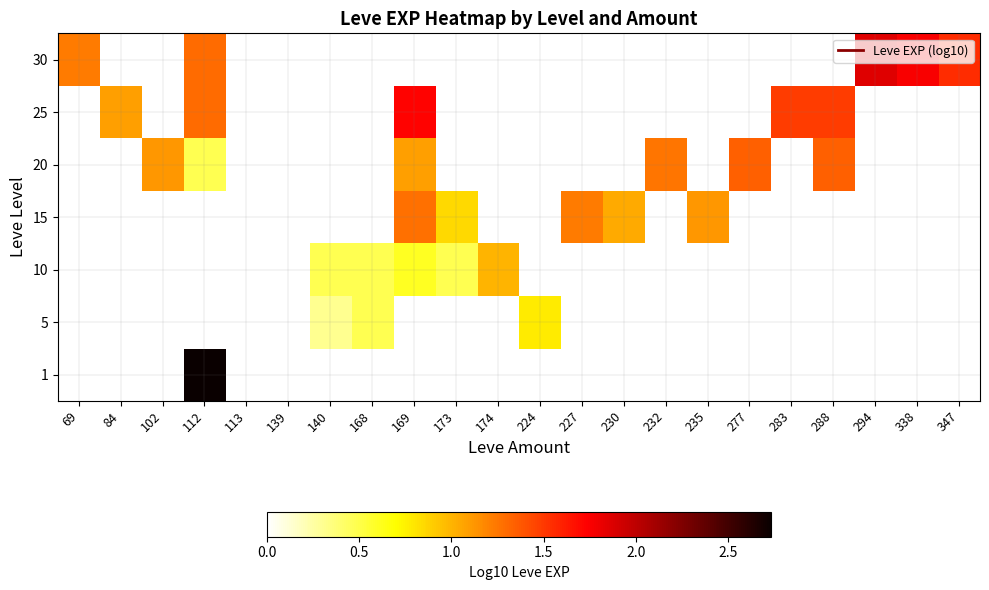

Which label corresponds to the largest value in the chart?

112